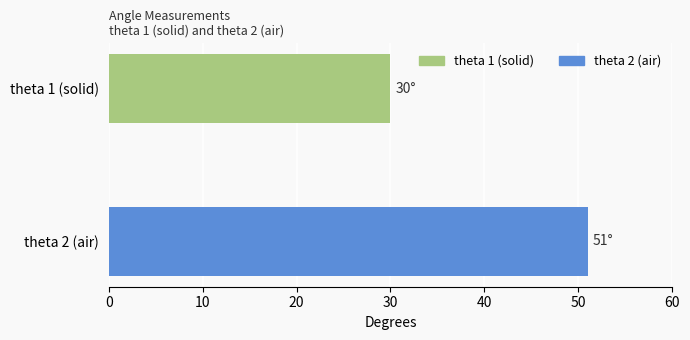

What is the change in value from theta 1 (solid) to theta 2 (air)?

+21